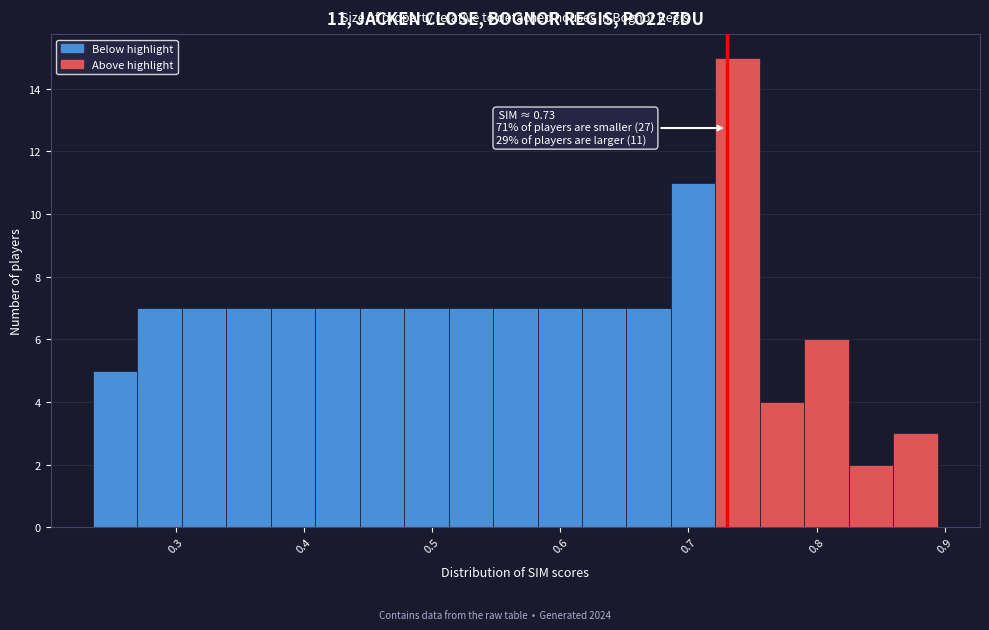

Read against the x-axis, roughly where is the centre of the tallest bar?

0.74